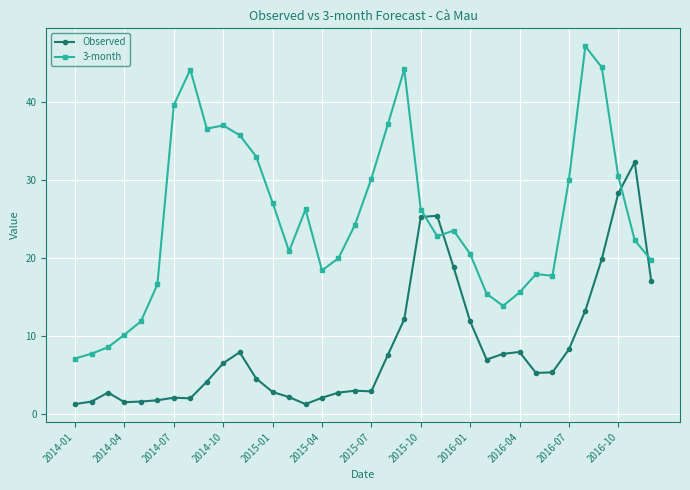

Which series has the largest total across all categories?

3-month